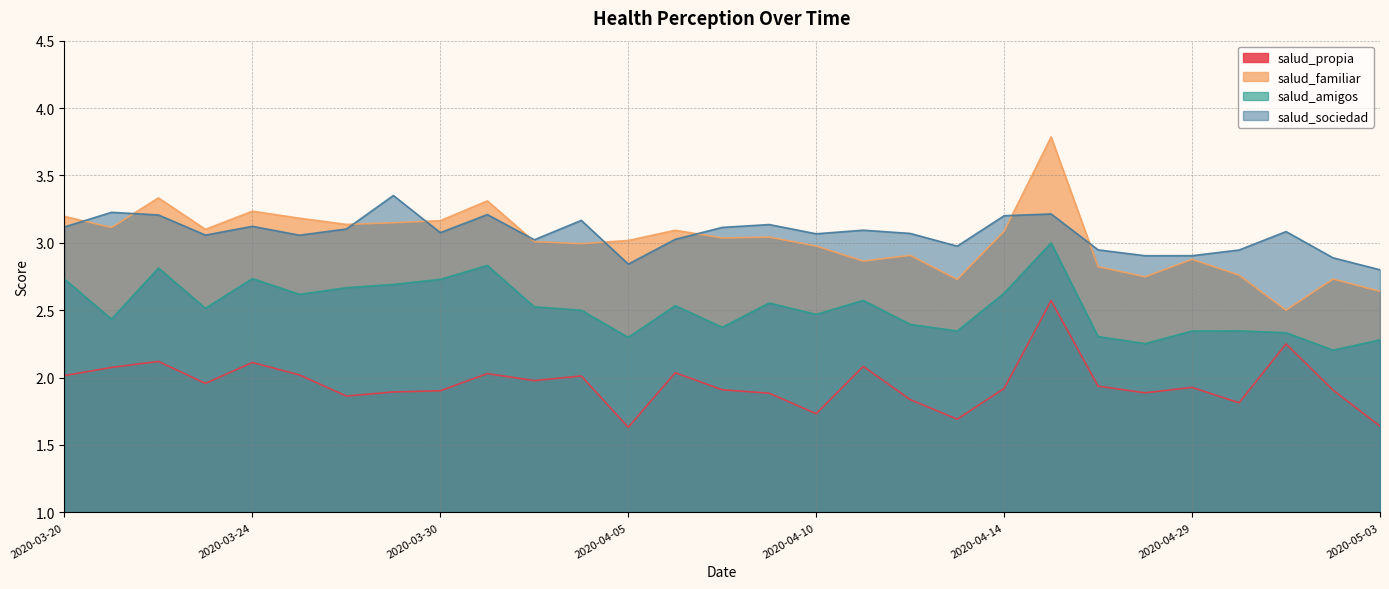

Which category has the lowest value across all series?

2020-04-05